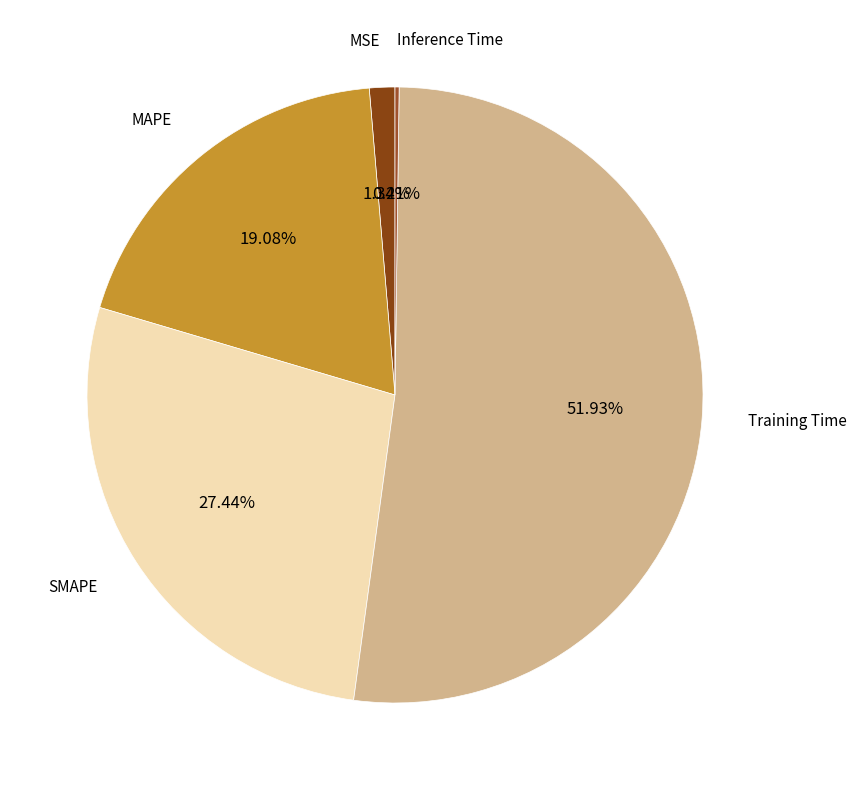

How much of the chart is everything except SMAPE?

72.6%